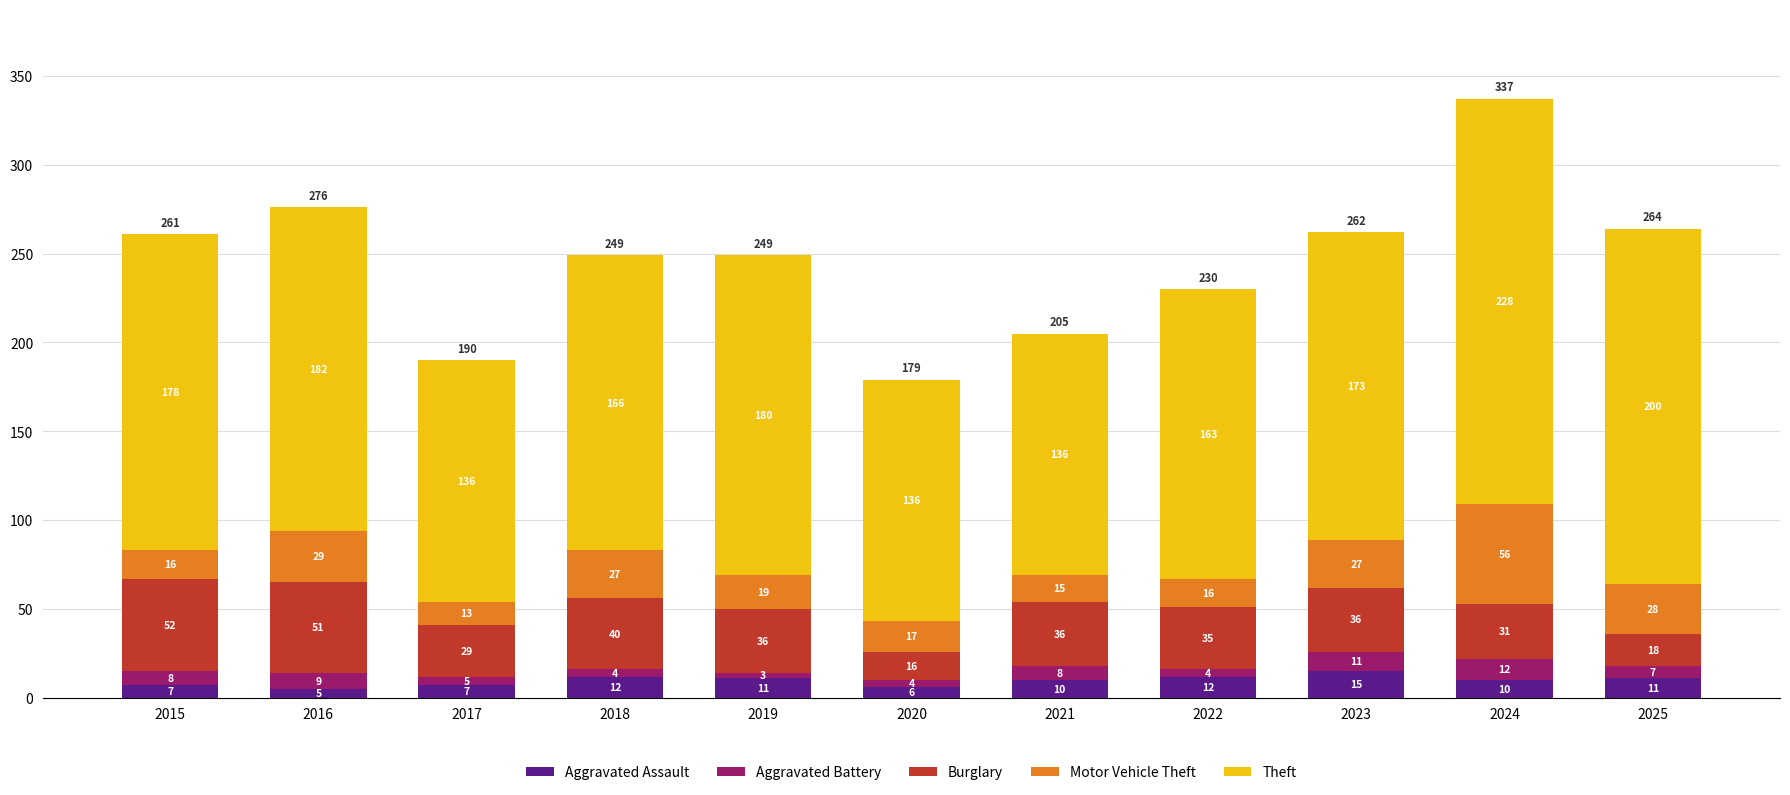

Is it true that Aggravated Assault equals 5 at 2016?

True